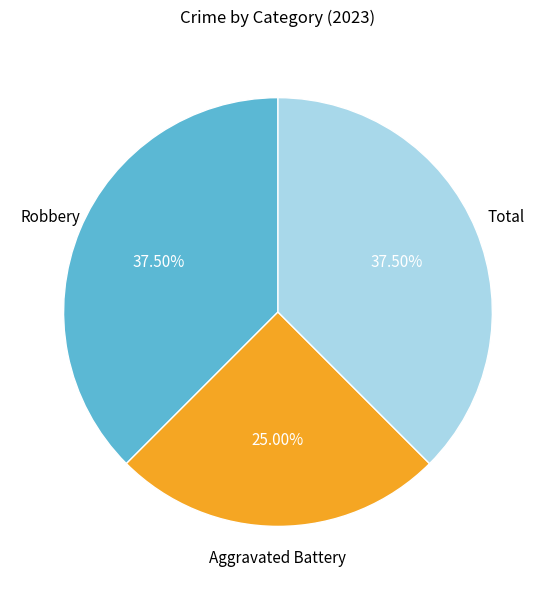

How many segments does this pie chart have?

3